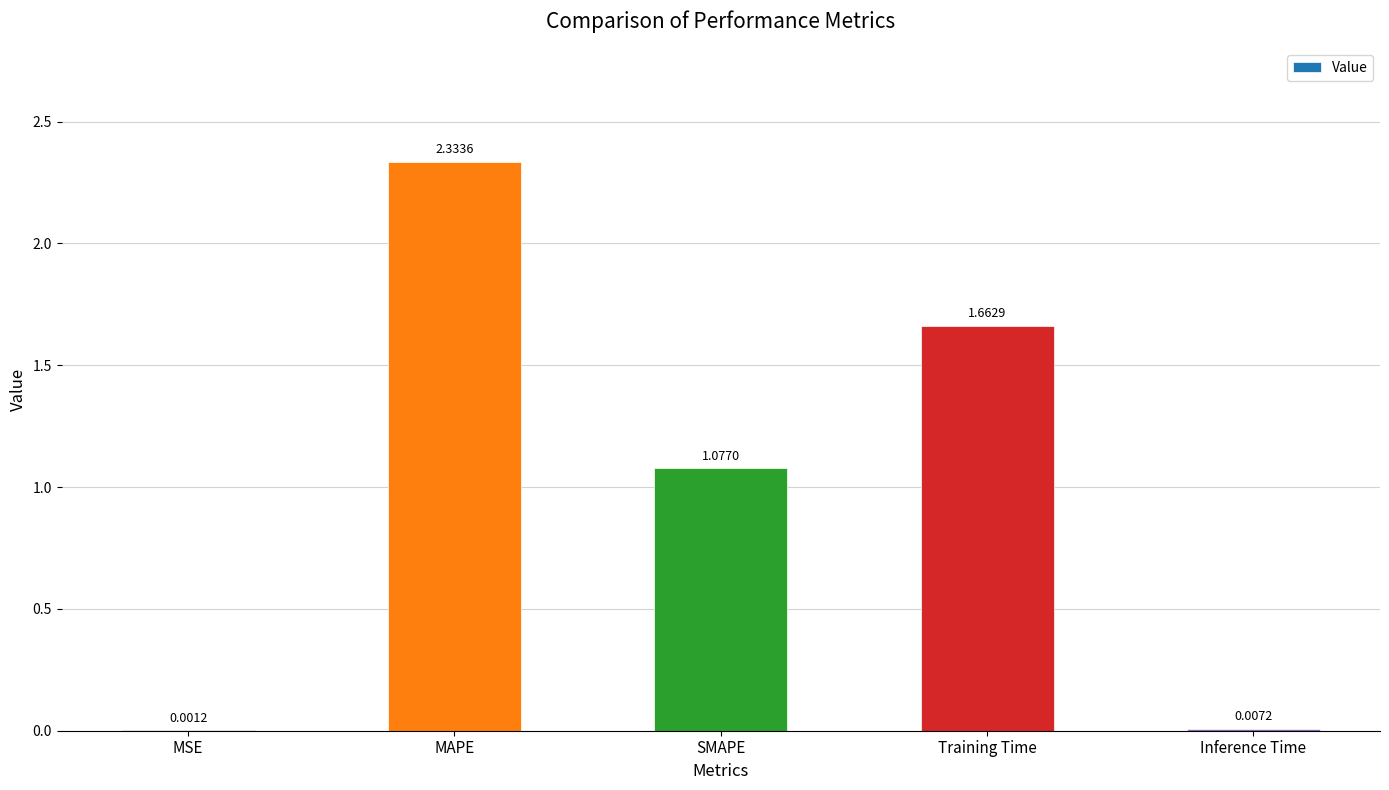

Which has a higher value, Training Time or SMAPE?

Training Time